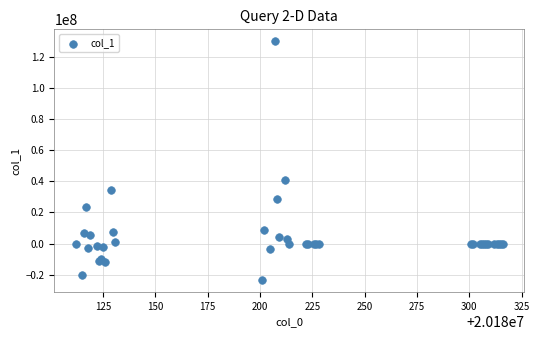

What Y value in the scatter plot is closest to 53190111?

40543350.0